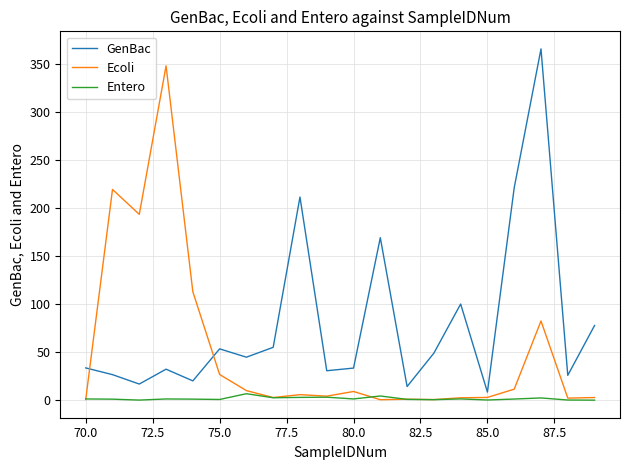

List the series in order of their overall mean, highest first.

GenBac, Ecoli, Entero